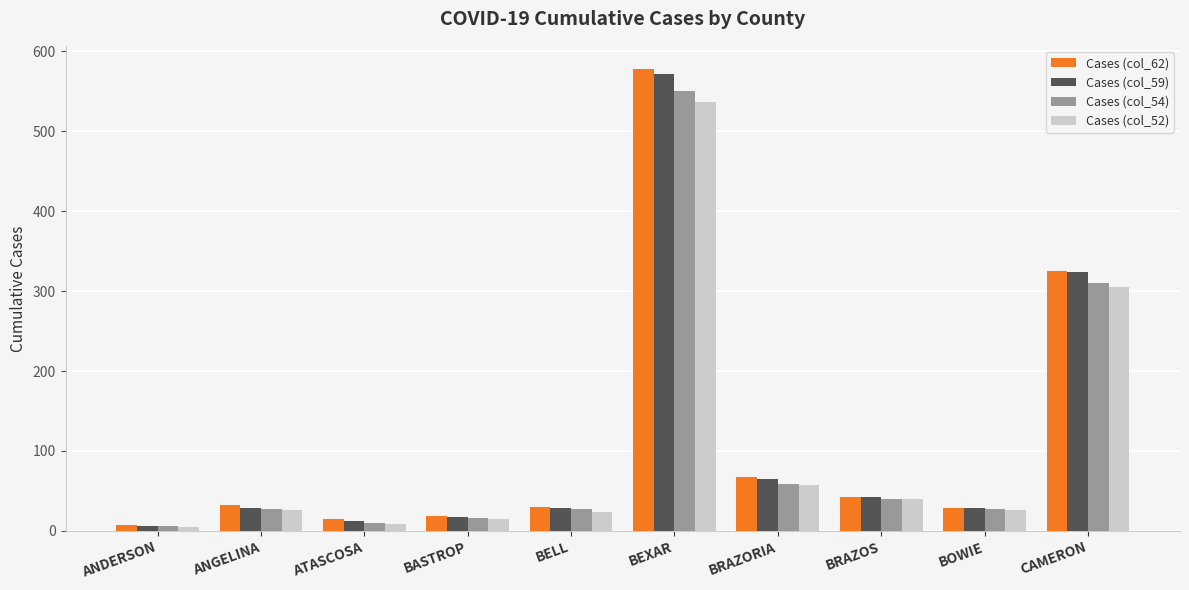

What is the label of the 10th bar from the right?

ANDERSON